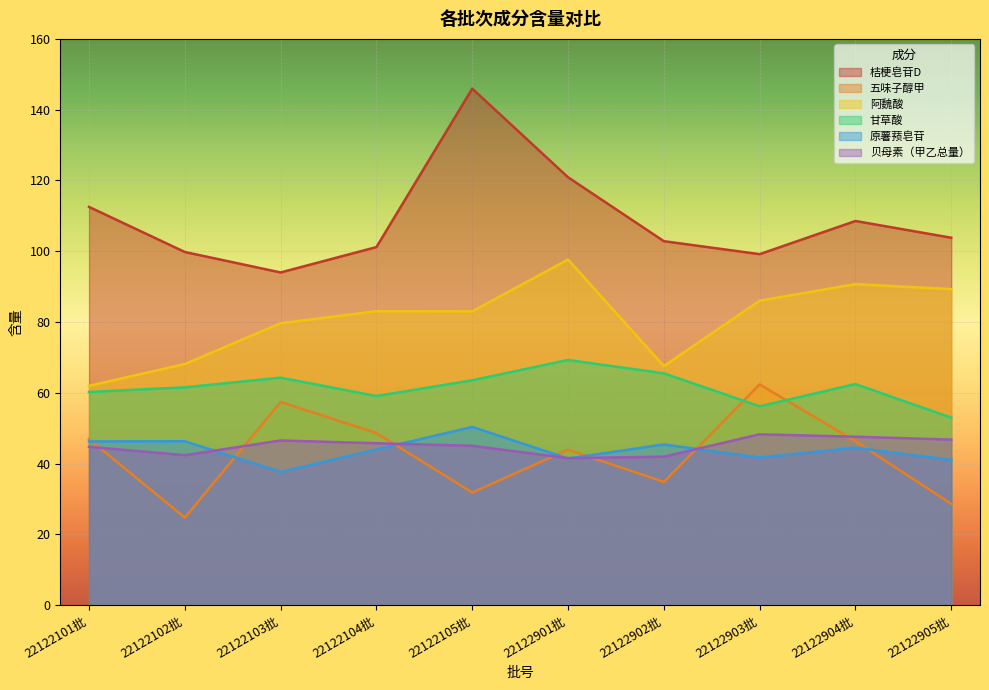

Where does the 原薯蓣皂苷 series first go above 44?

22122101批